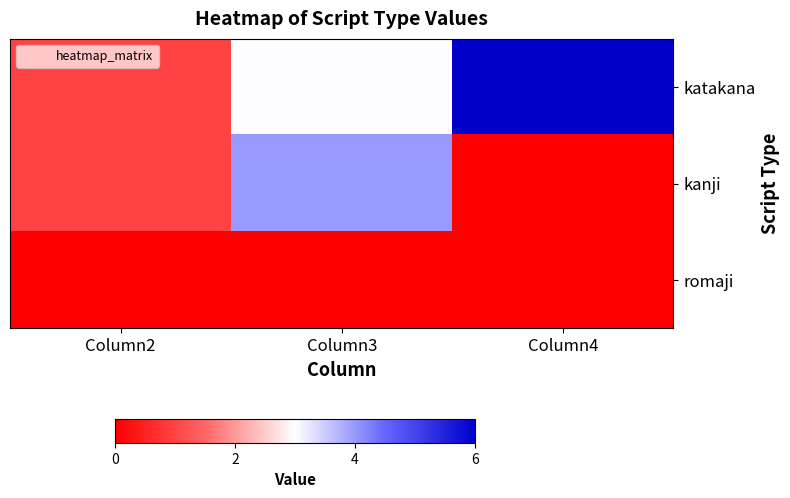

What is the spread (max minus min) of values at Column3?

4